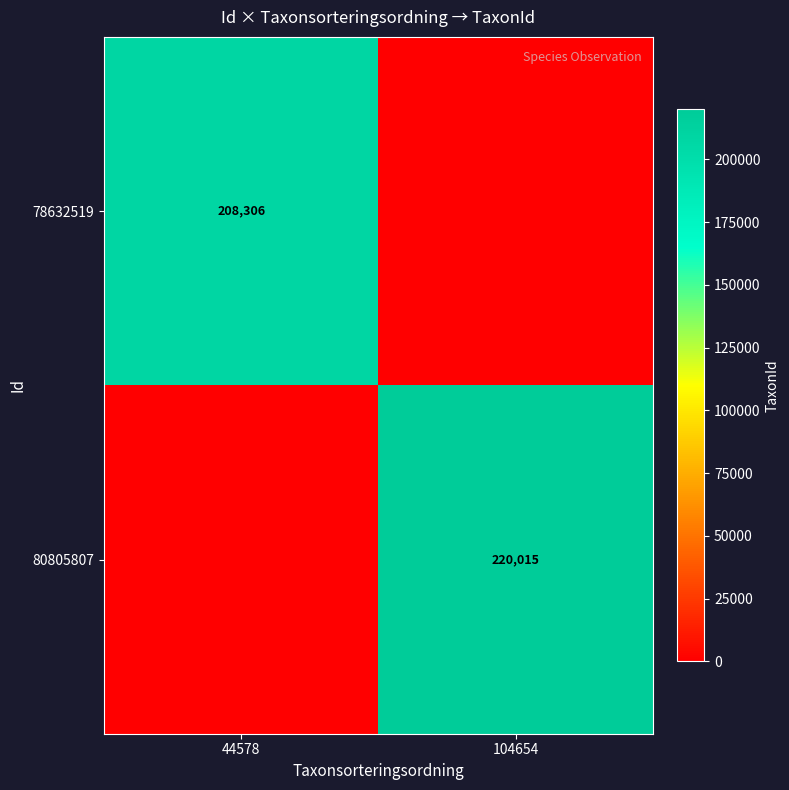

True or false: 78632519 has a value of 208306 at 44578.

True